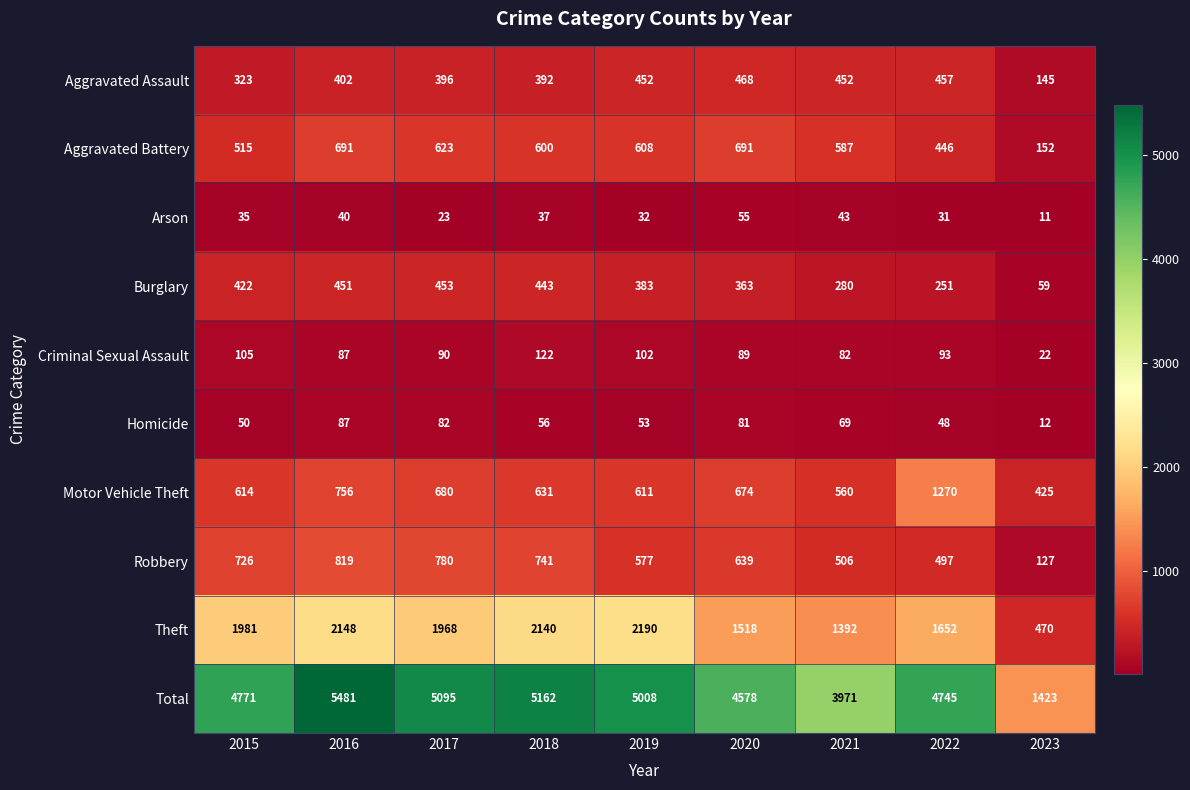

Rank the categories by Arson value from lowest to highest.

2023, 2017, 2022, 2019, 2015, 2018, 2016, 2021, 2020